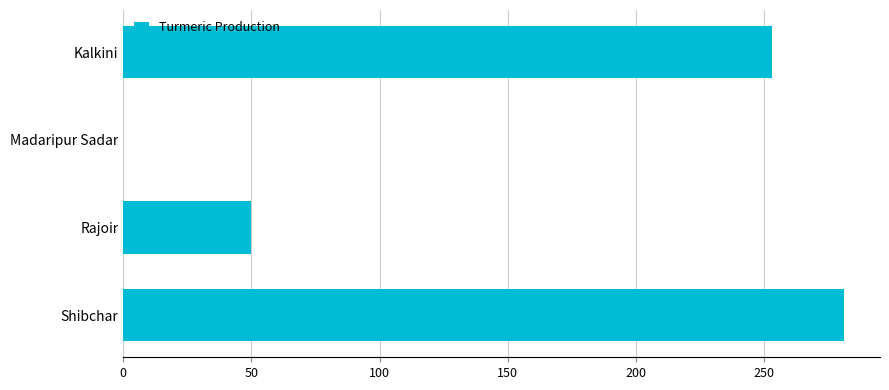

What is the change in value from Rajoir to Shibchar?

+231